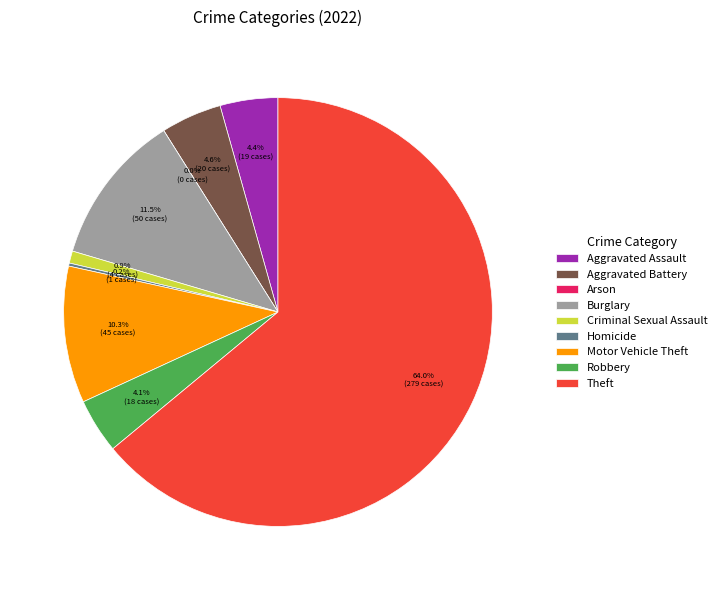

Rank the categories by value from highest to lowest.

Theft, Burglary, Motor Vehicle Theft, Aggravated Battery, Aggravated Assault, Robbery, Criminal Sexual Assault, Homicide, Arson